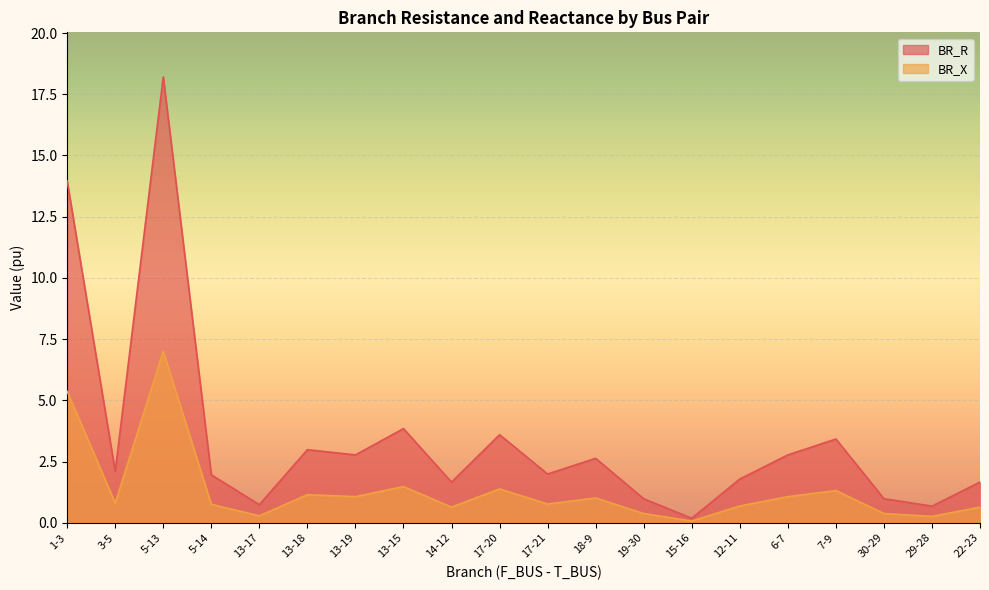

True or false: BR_X and BR_R cross at least once.

False